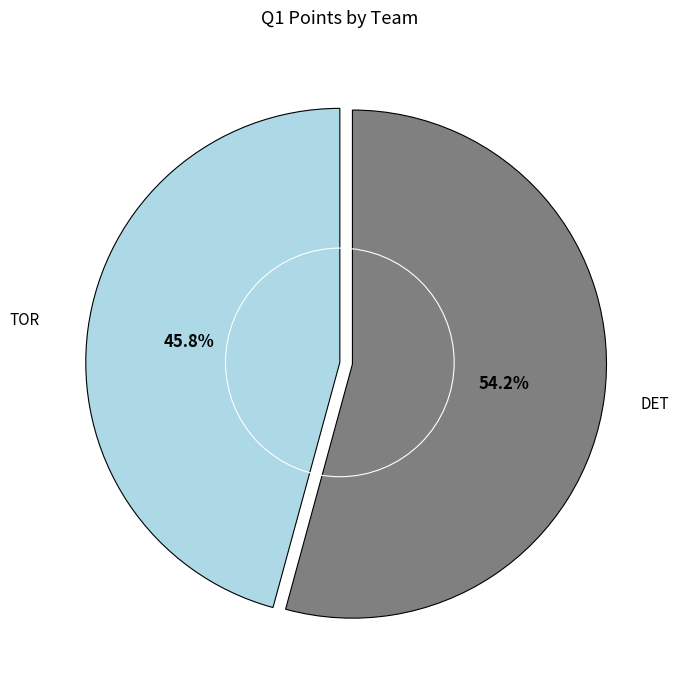

Is there any slice that represents more than half of the pie?

Yes